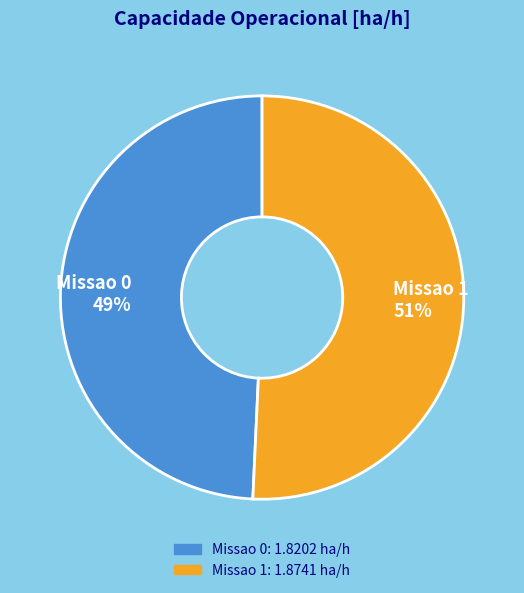

Is the sum of Missao 1 and Missao 0 greater than half?

Yes